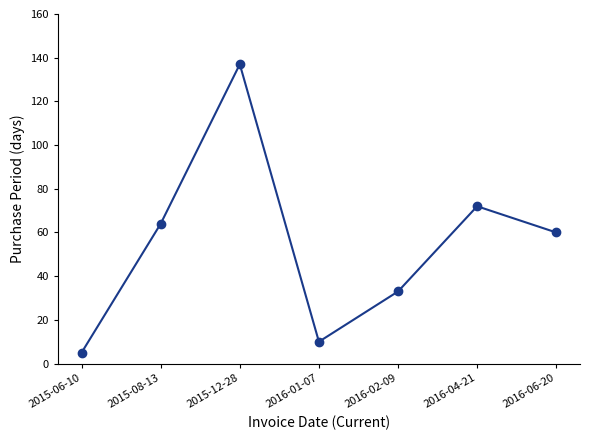

How many points are lower than both their immediate neighbors (excluding endpoints)?

1